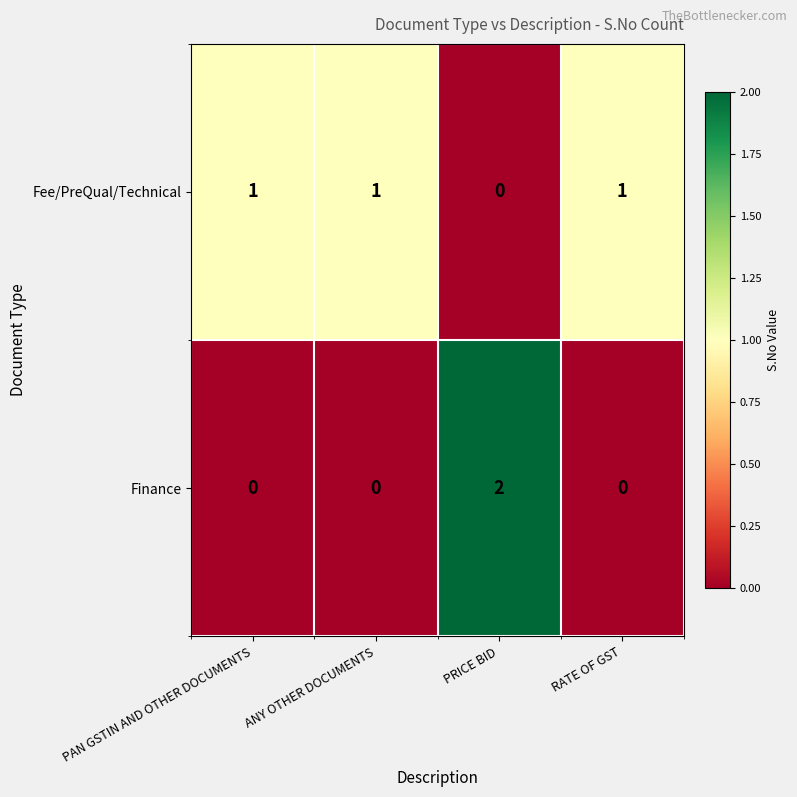

Reading left to right, extract all data points from this chart.

Fee/PreQual/Technical: 1	1	0	1
Finance: 0	0	2	0